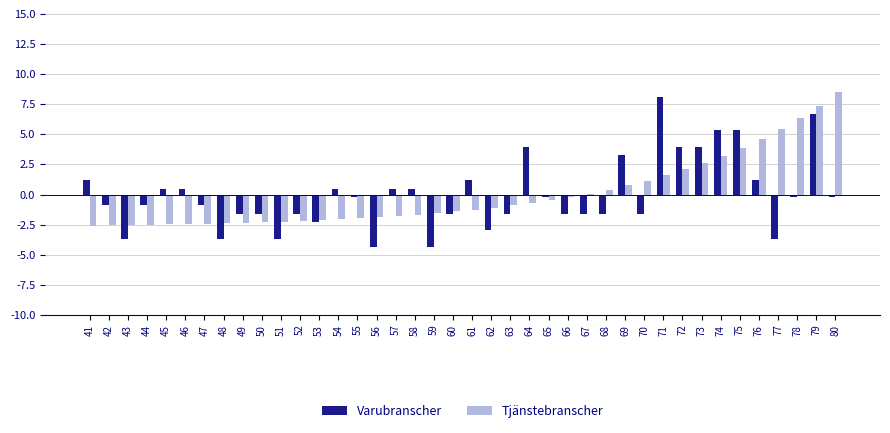

What is the approximate value of Varubranscher at 79?

6.7